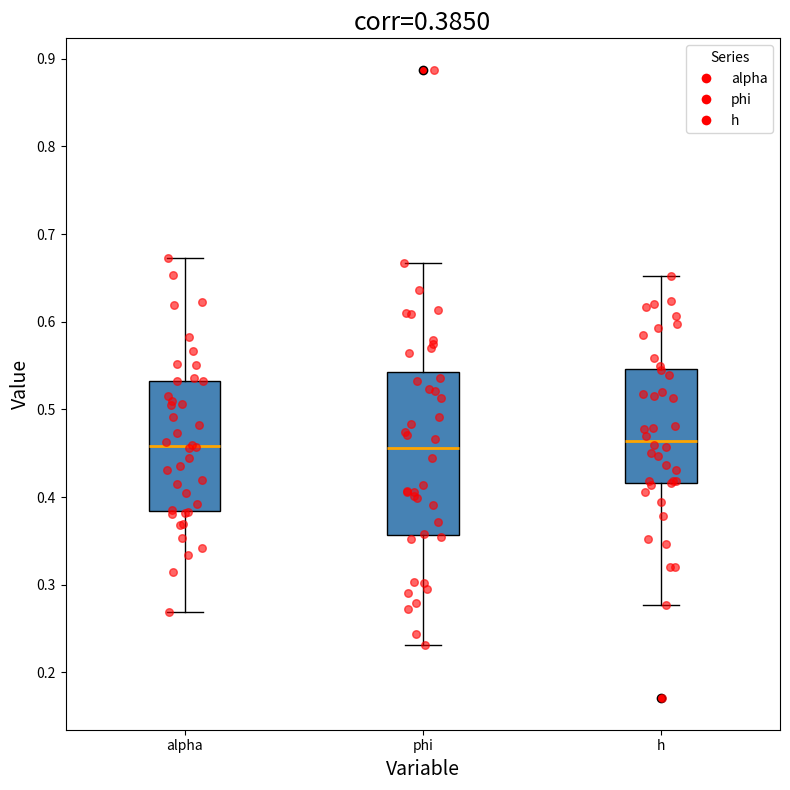

Which box is the tallest, from its lower edge to its upper edge?

phi